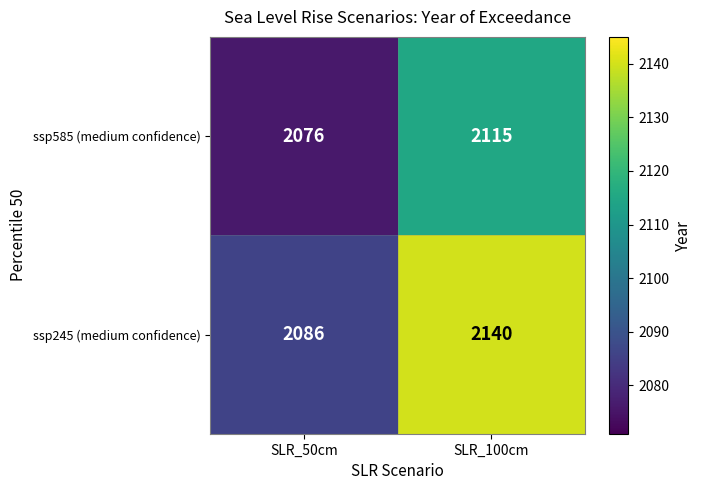

Rank the series by their maximum value, from highest to lowest.

ssp245 (medium confidence), ssp585 (medium confidence)